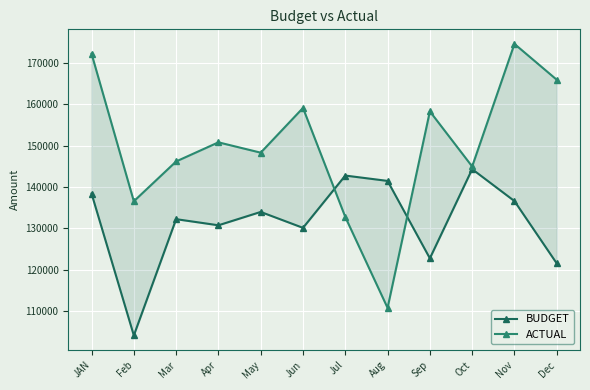

Which has a higher value, Apr or Feb?

Apr